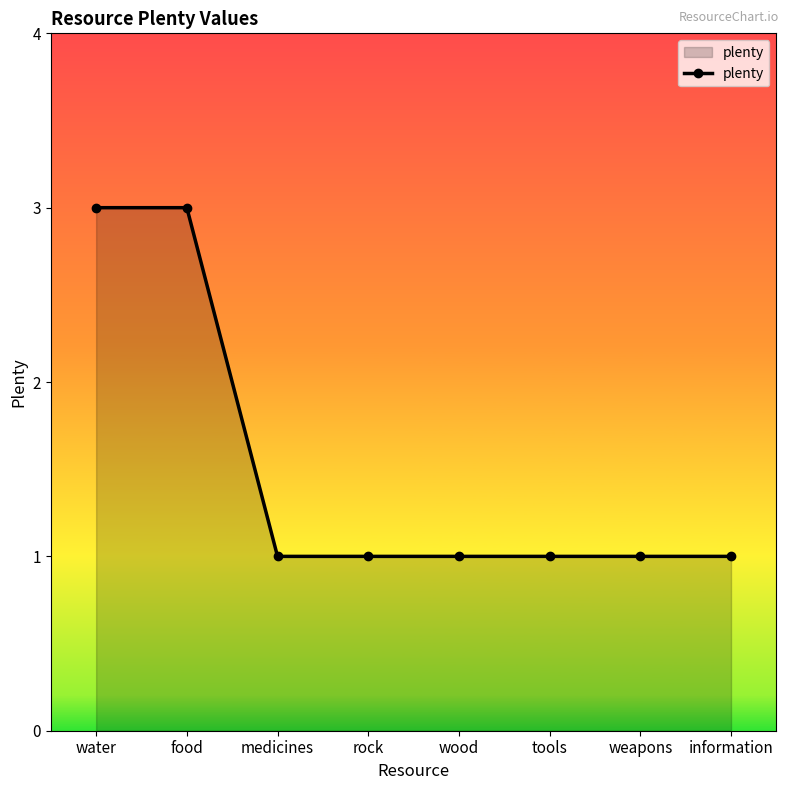

What is the label of the 6th point from the left?

tools